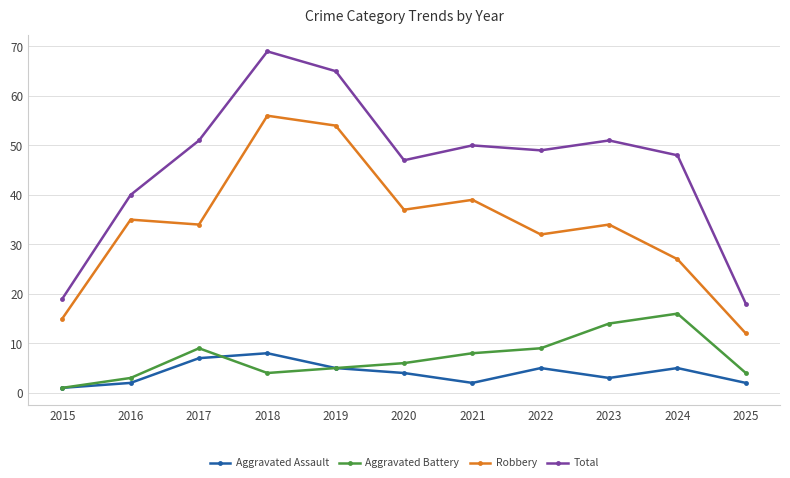

The Aggravated Assault series shows 4 at 2020. True or false?

True